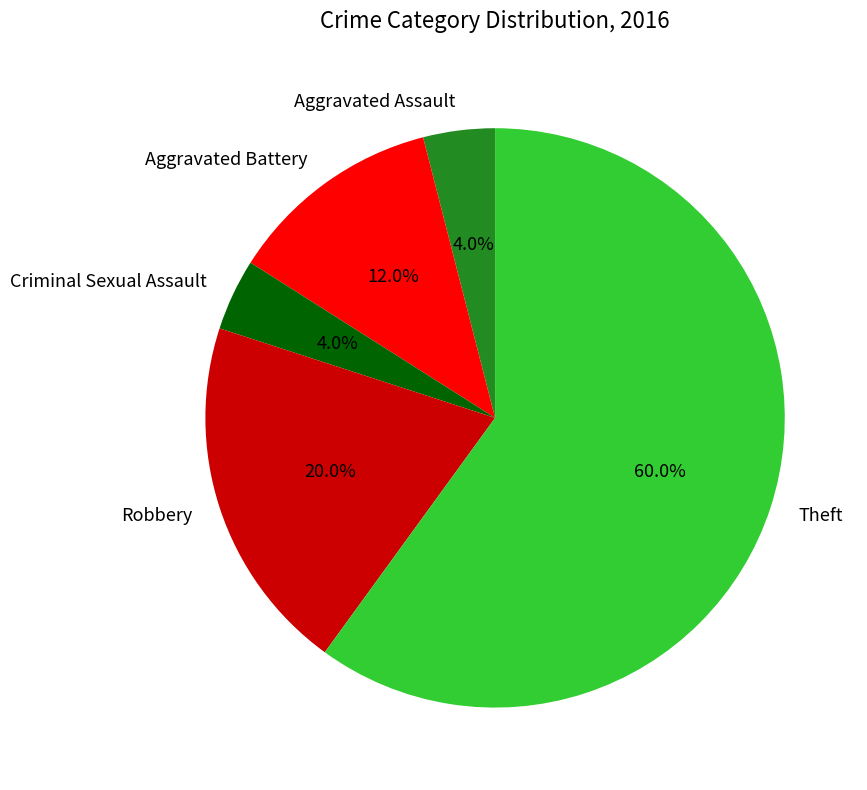

How many slices are in this pie chart?

5